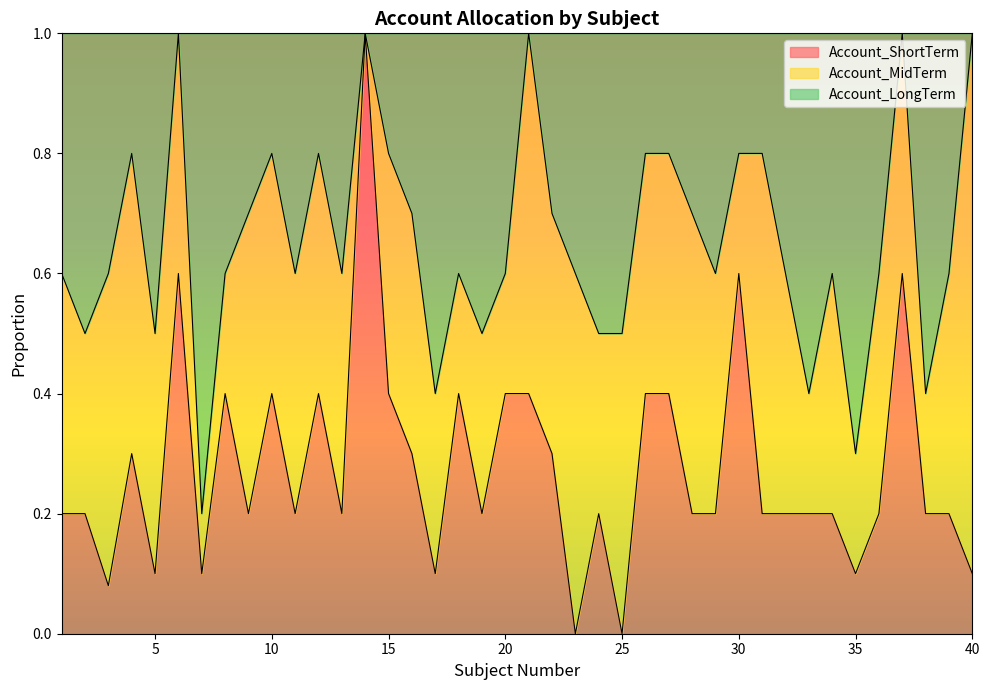

At which label is Account_ShortTerm closest to 0?

23